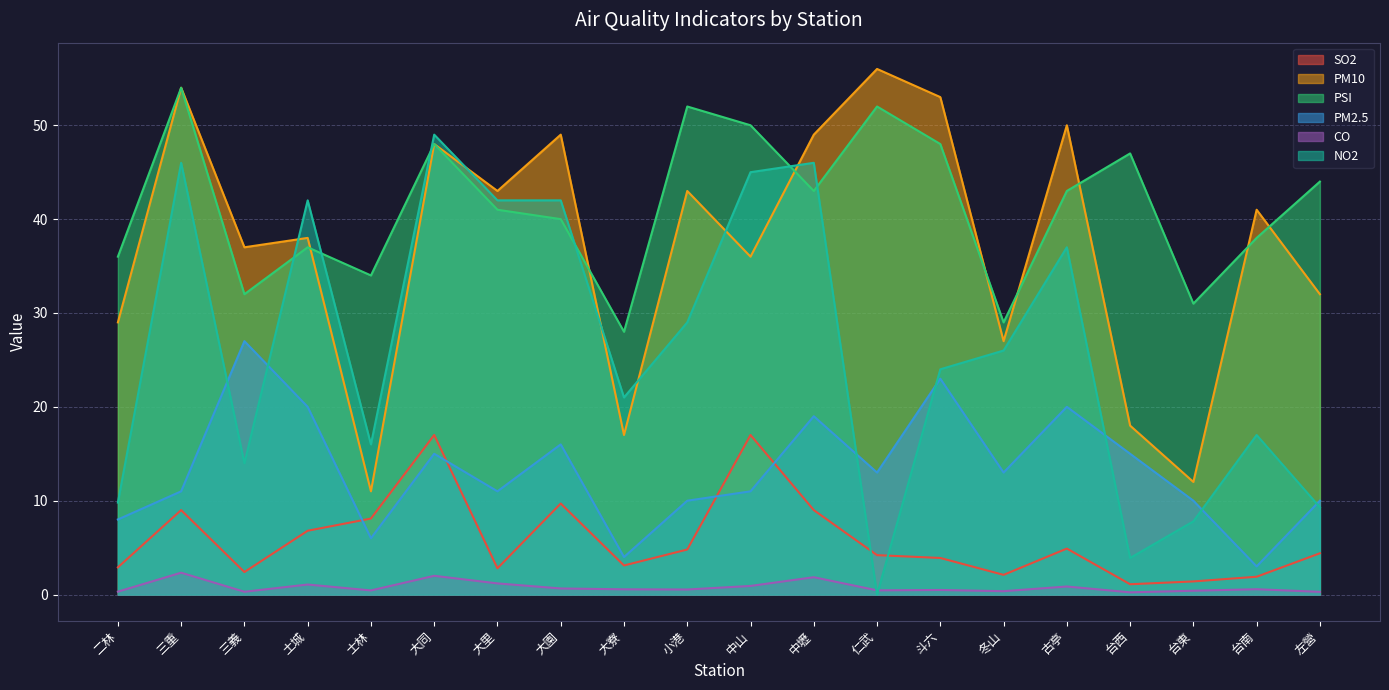

Between 台東 and 大同, which is larger?

大同